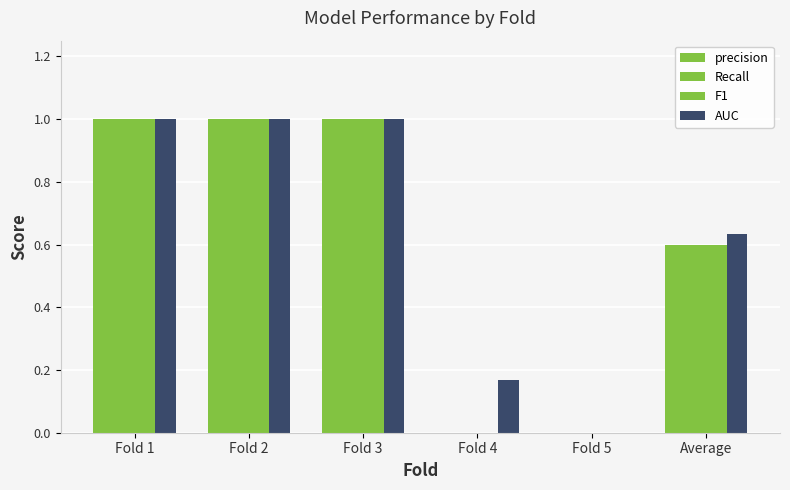

How many groups of bars are there?

6